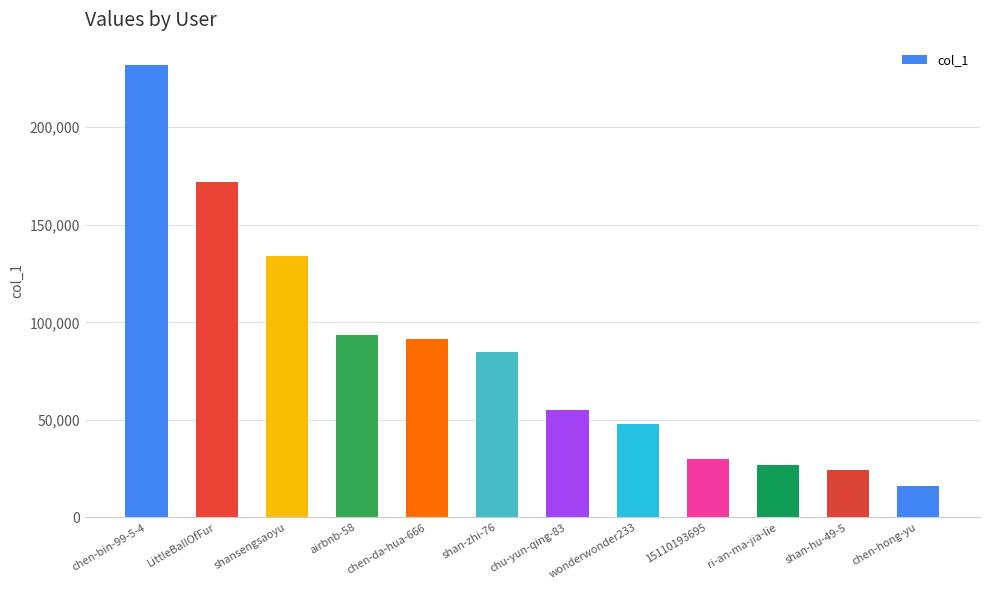

The chart shows a value of 91585 at chen-da-hua-666. True or false?

True